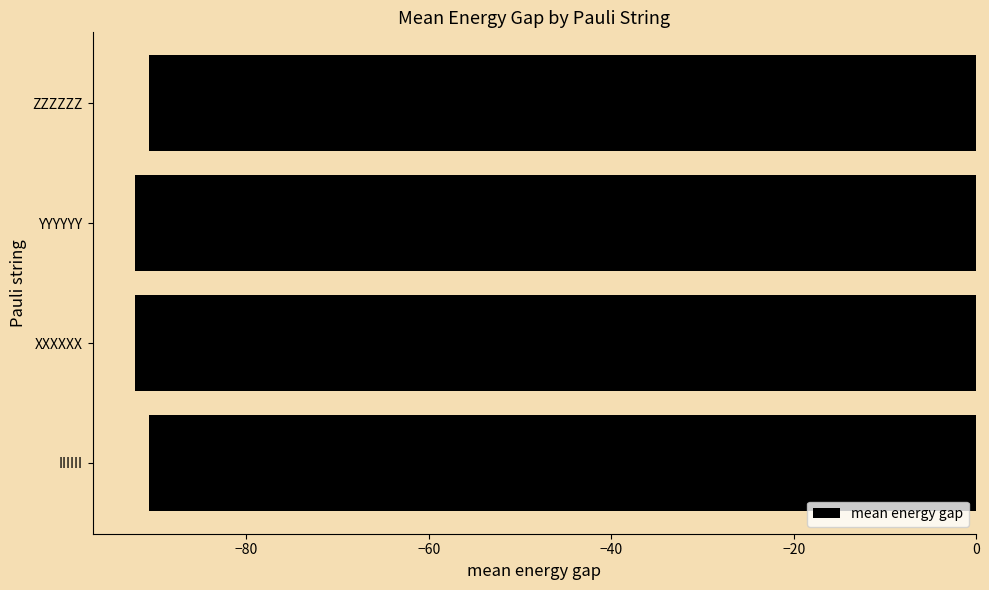

What is the sum of the values at XXXXXX and YYYYYY?

-184.5